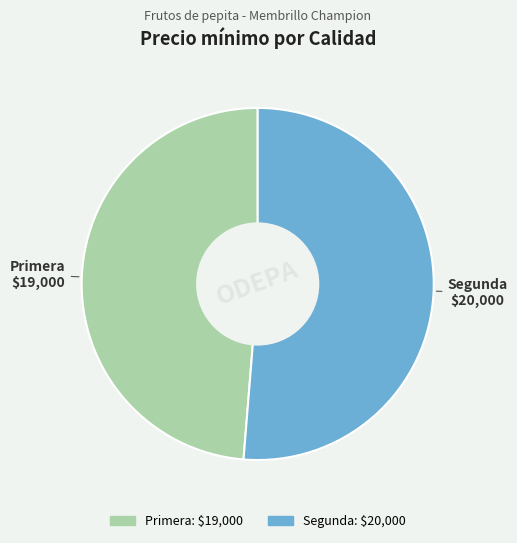

Is it true that Segunda is 51% of the pie?

True